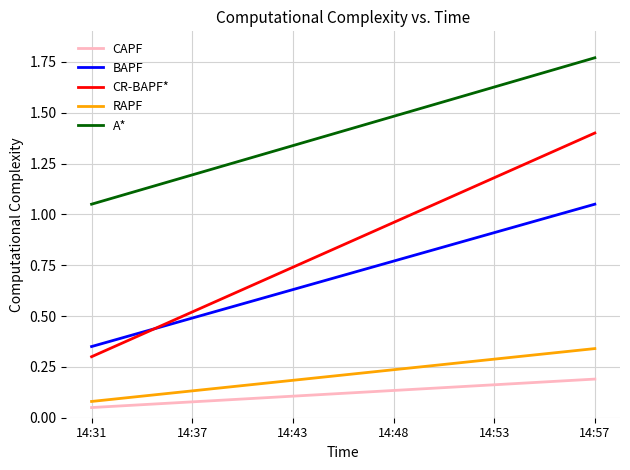

Rank the series by their maximum value, from lowest to highest.

CAPF, RAPF, BAPF, CR-BAPF*, A*